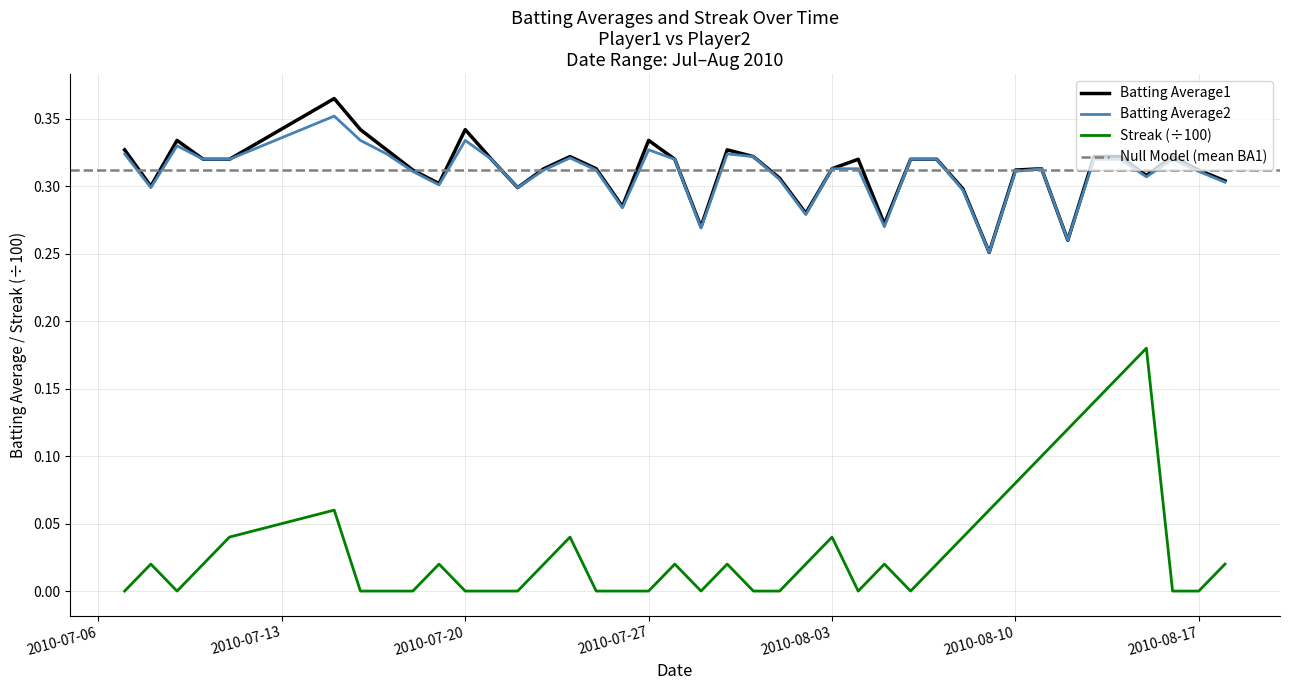

Which category has the highest value in the Batting Average1 series?

2010-07-15